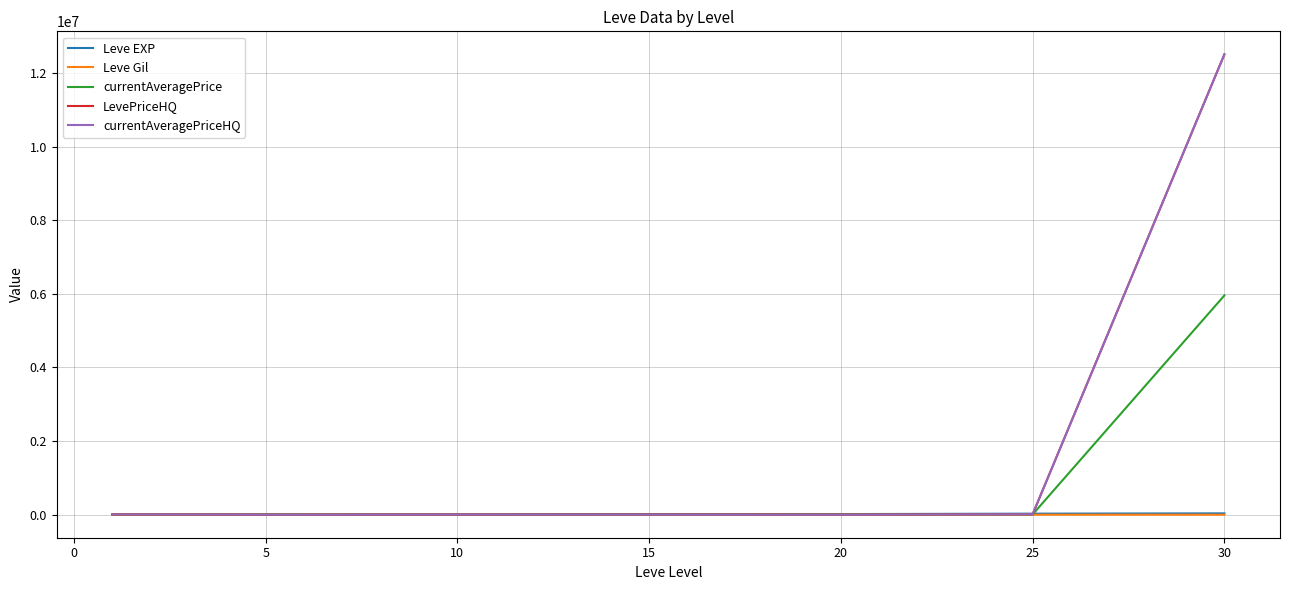

How many lines are shown in the chart?

5